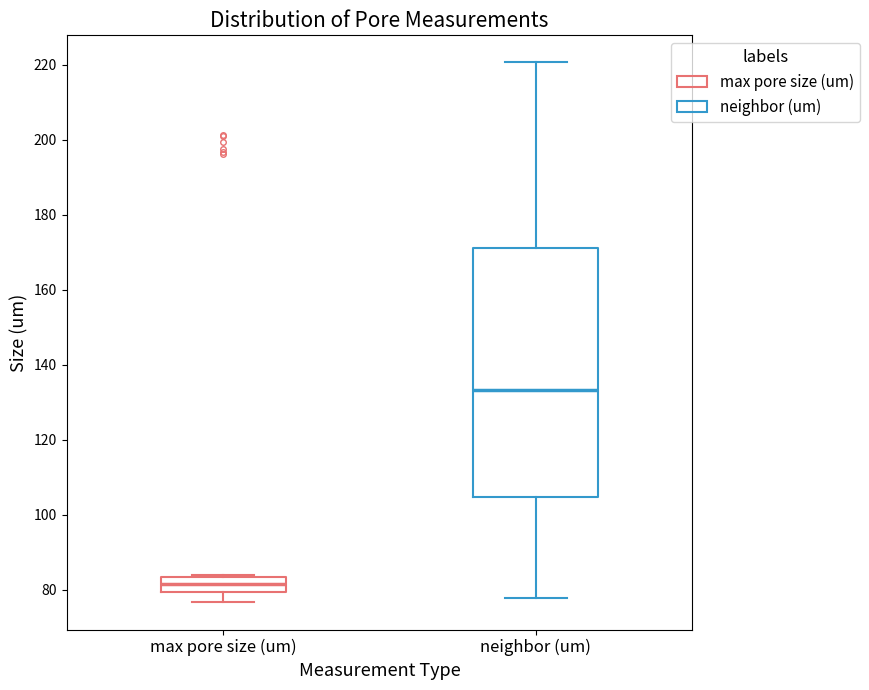

Reading left to right, transcribe this box plot: for each box, give where its median line is, the range the box spans, and where its two whiskers end, as read against the y-axis. The values are not printed on the chart, so give them approximately, as read against the axis.

max pore size (um): median 82, box 80 to 84, whiskers 76 to 84
neighbor (um): median 134, box 104 to 172, whiskers 78 to 220